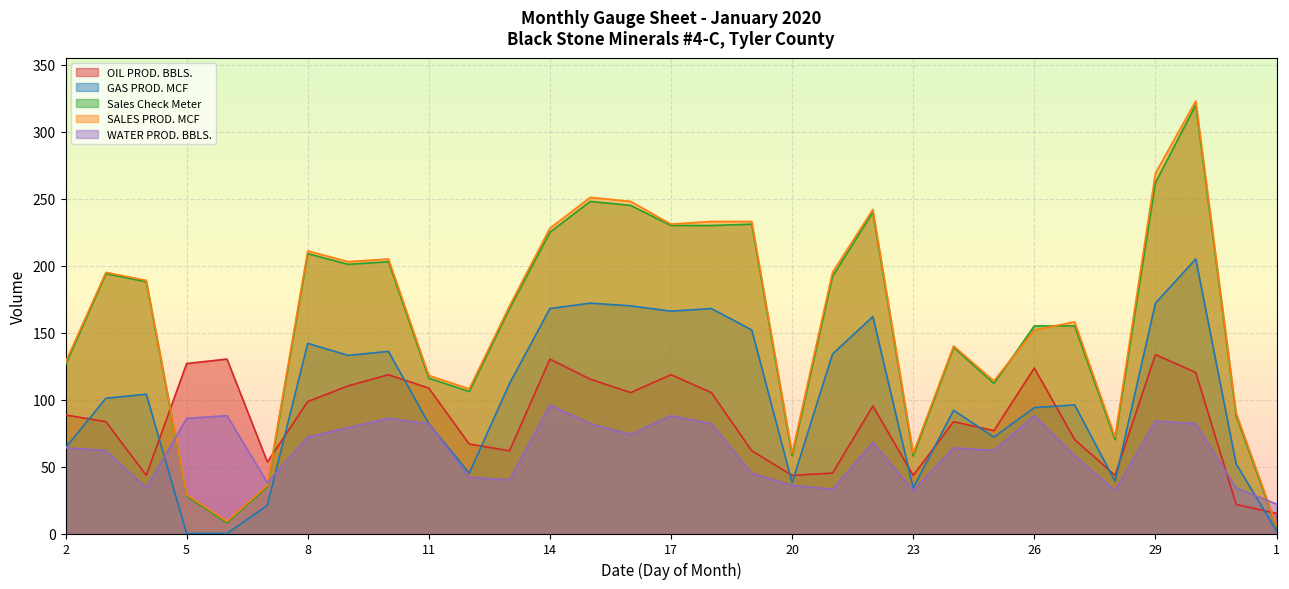

What is the spread (max minus min) of values at 25?

52.0